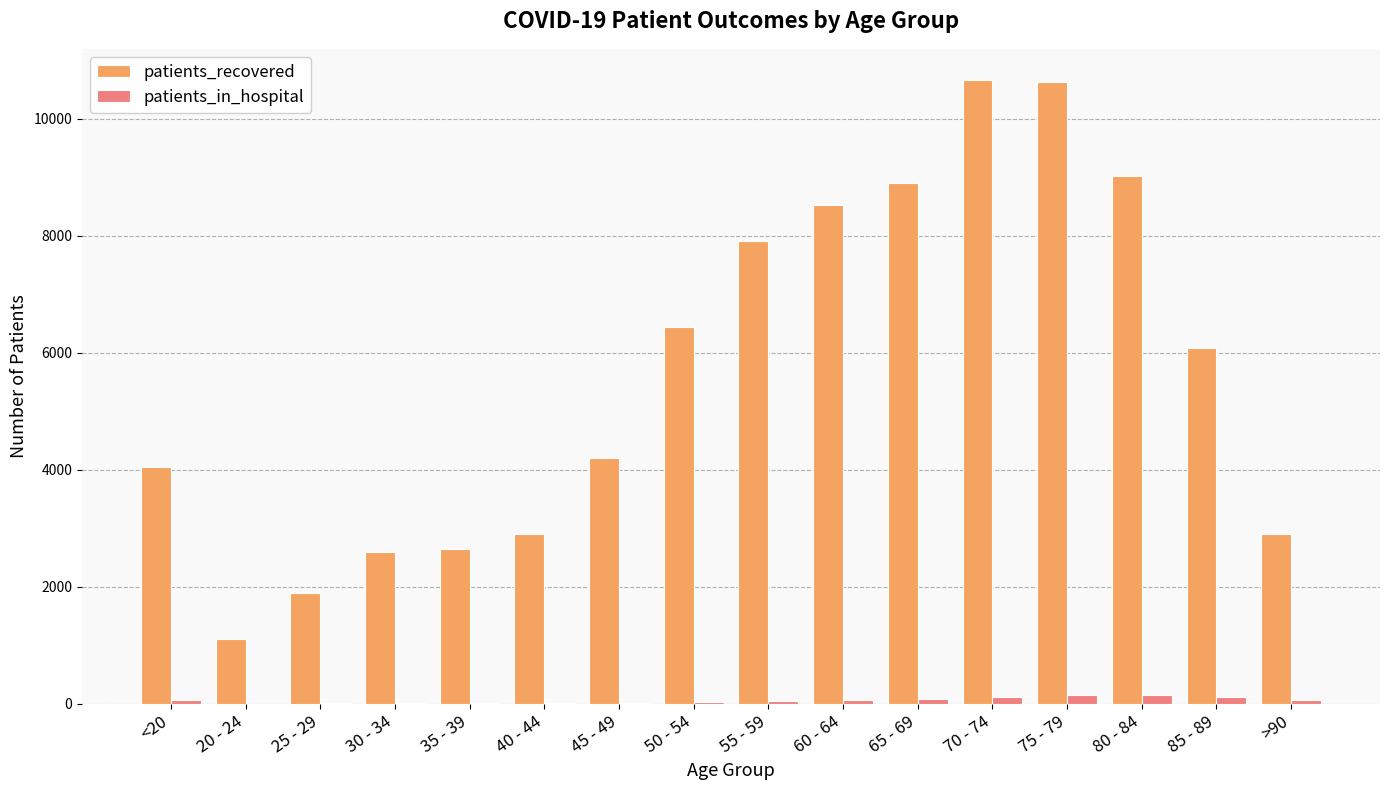

Which series changed the most between 30 - 34 and 50 - 54?

patients_recovered